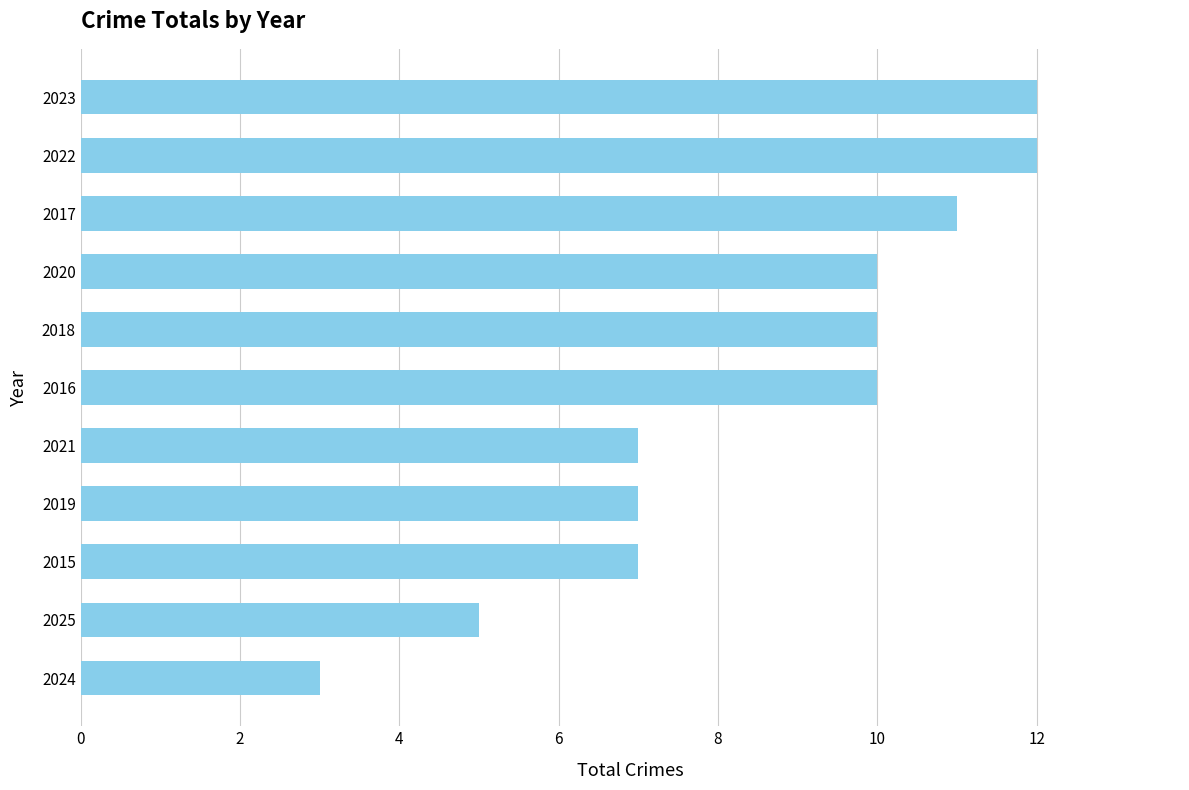

How many bars are there in total?

11